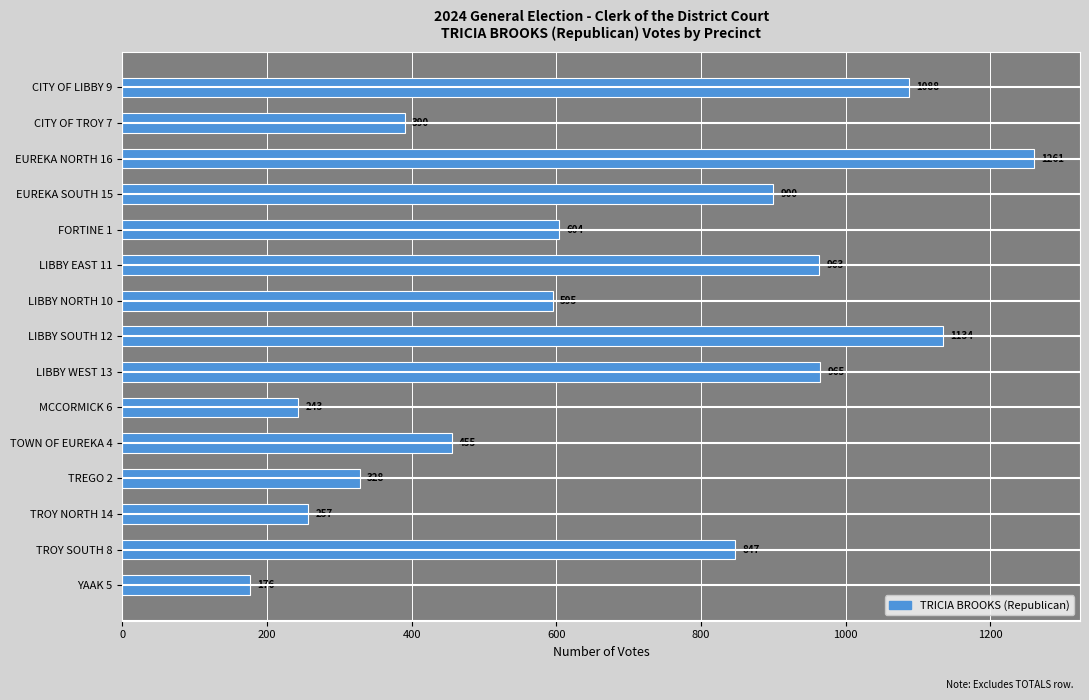

At which category does the chart reach its minimum across all series?

YAAK 5